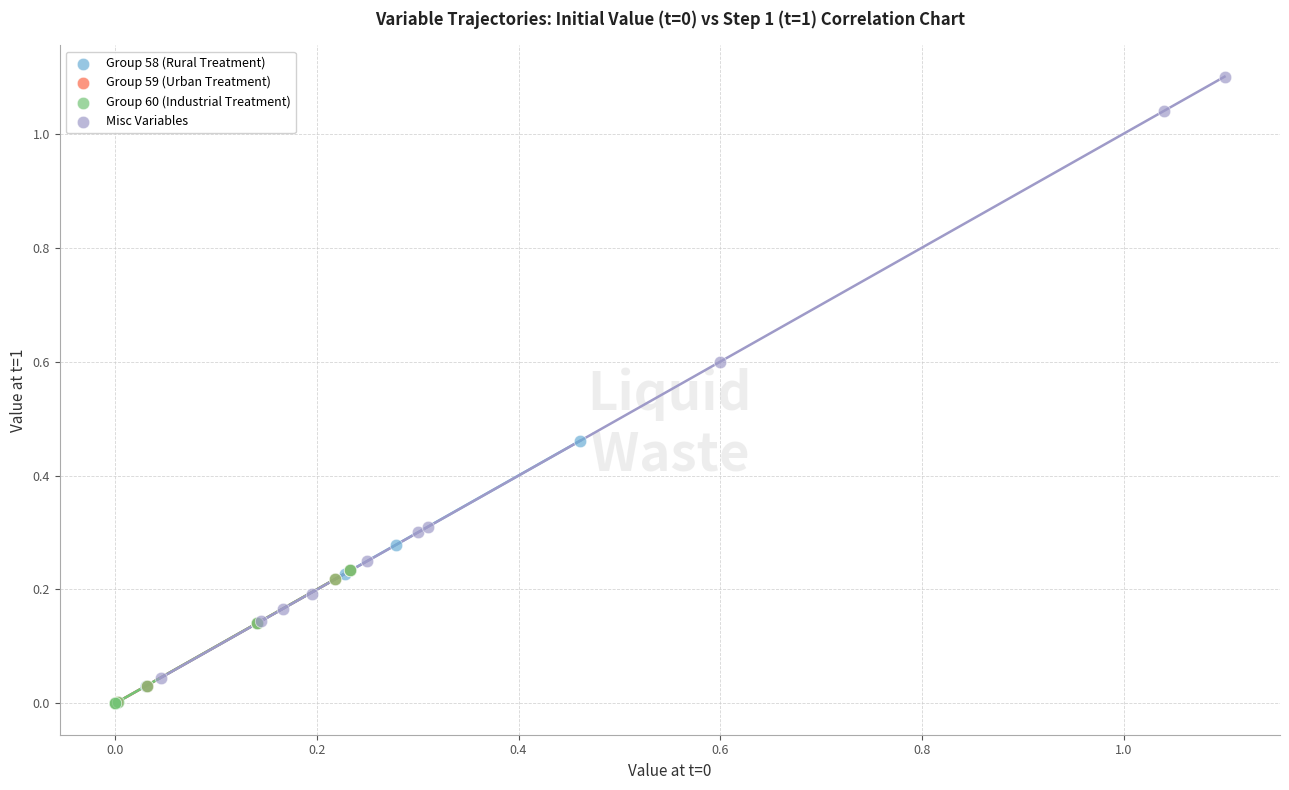

Which series has the widest spread of Y values?

Misc Variables